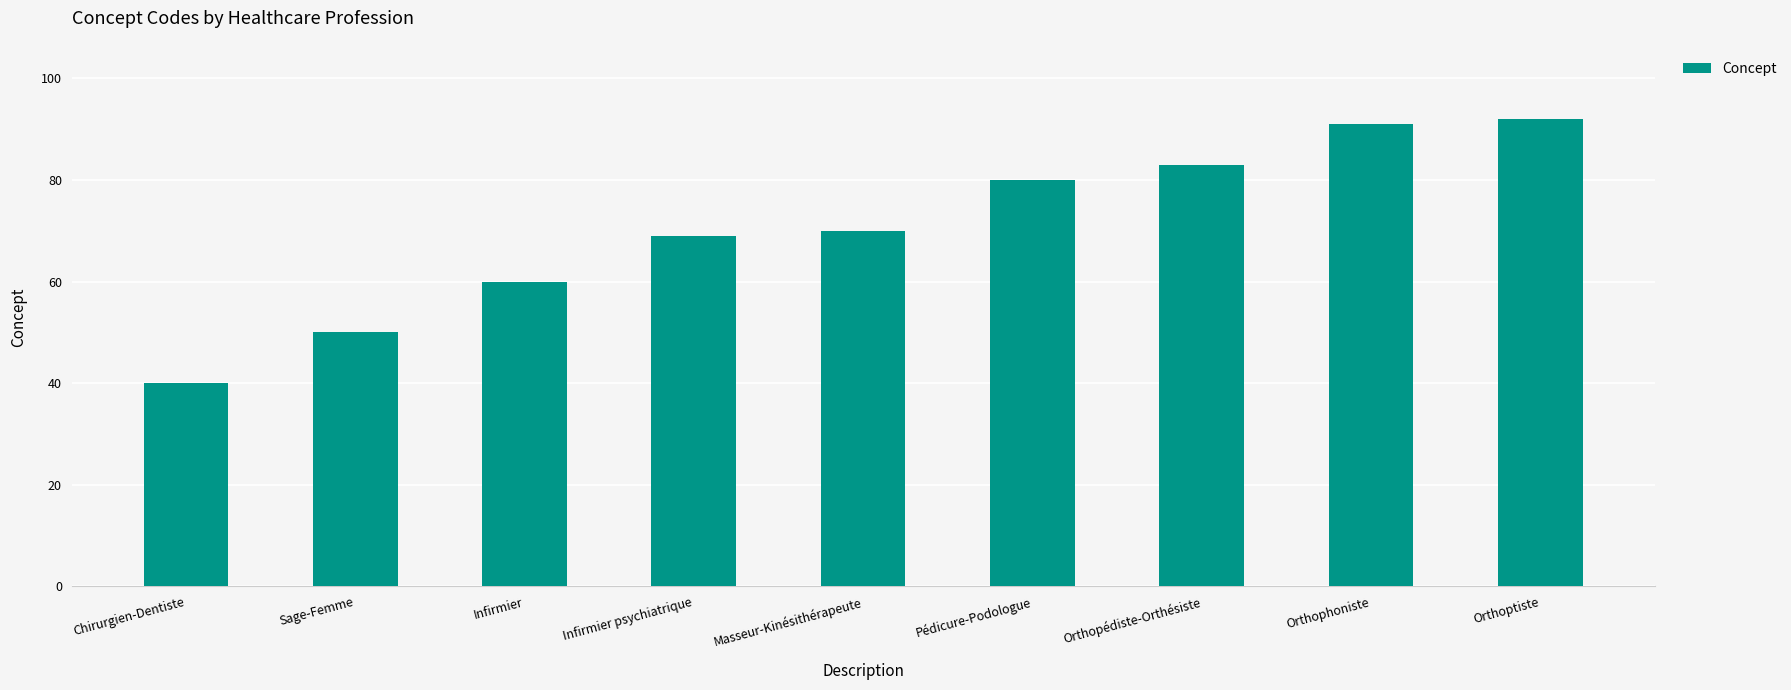

Rank the categories by value from lowest to highest.

Chirurgien-Dentiste, Sage-Femme, Infirmier, Infirmier psychiatrique, Masseur-Kinésithérapeute, Pédicure-Podologue, Orthopédiste-Orthésiste, Orthophoniste, Orthoptiste